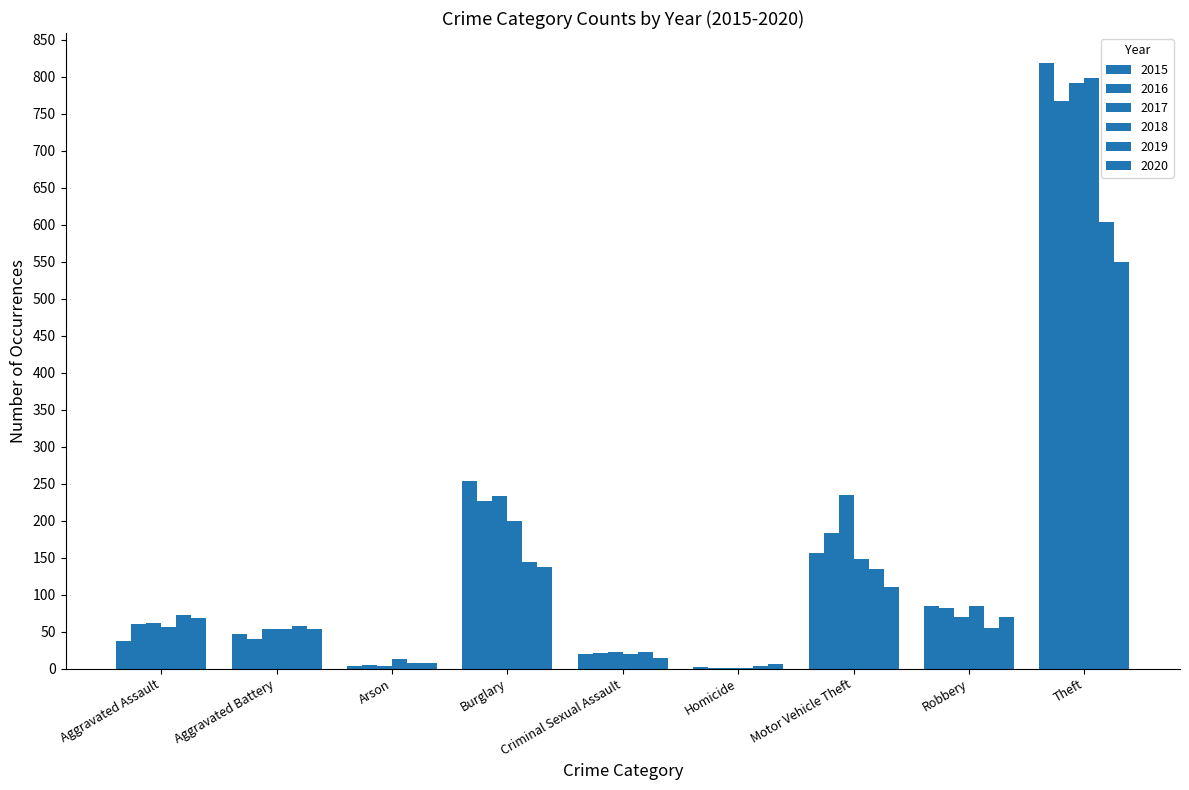

What is the difference between the 2015 values at Theft and Aggravated Battery?

771